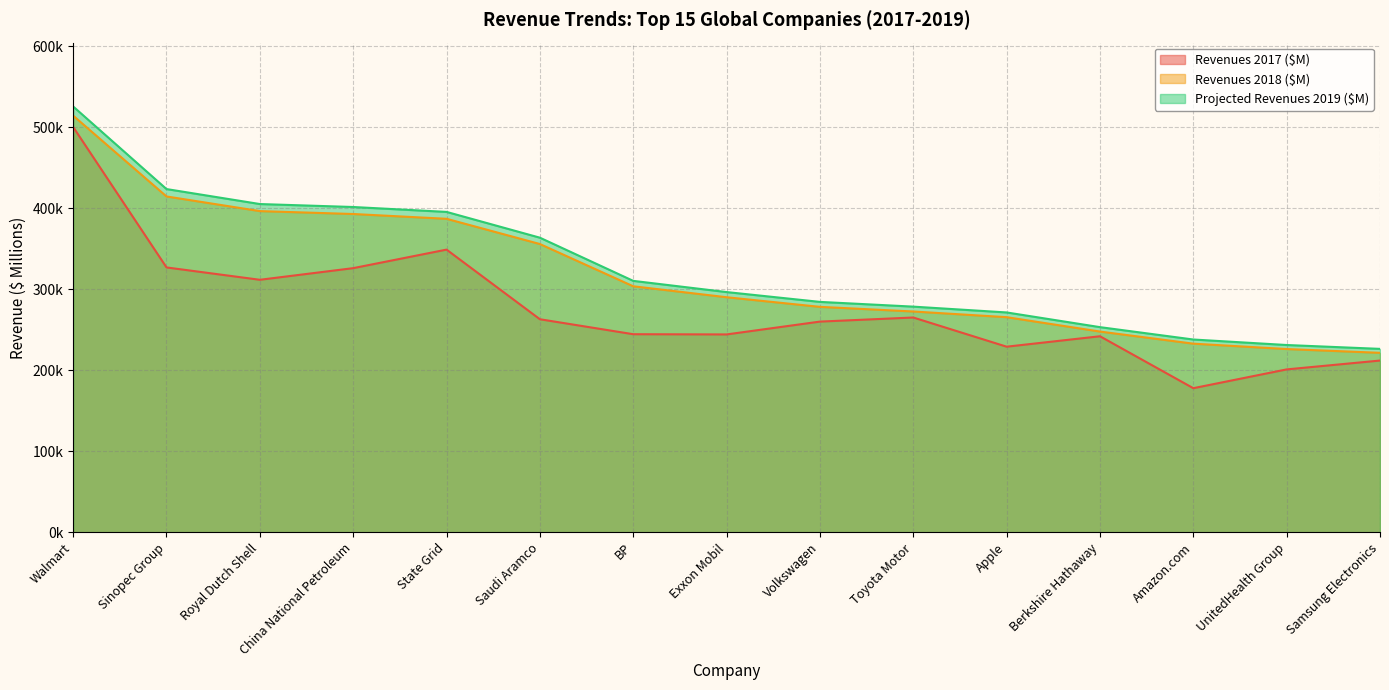

What is the lowest value of the Revenues 2018 ($M) series?

221579.4